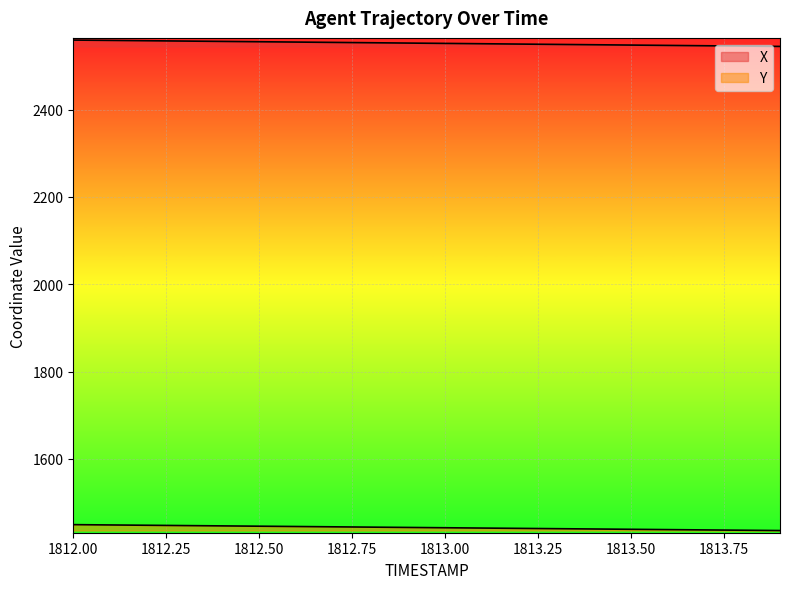

What is the highest value of the X series?

2559.3